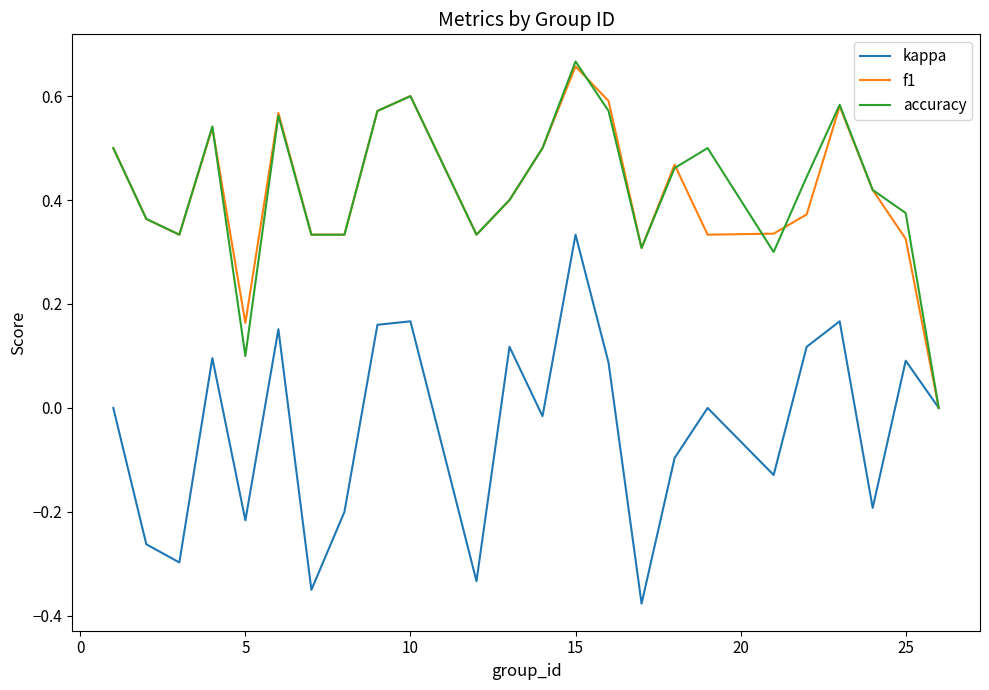

At which category is the sum across all series the highest?

15